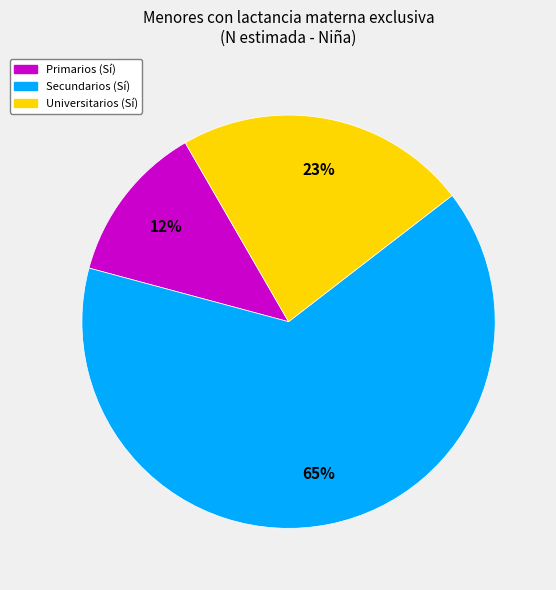

How many slices are in this pie chart?

3